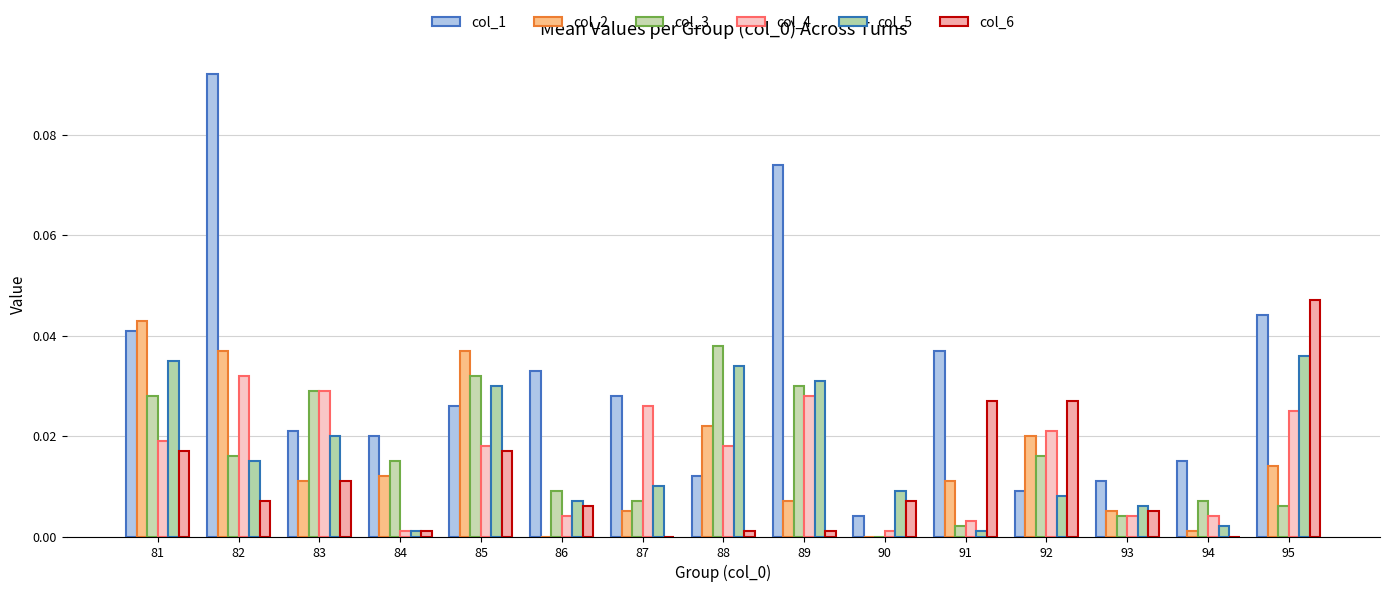

Reading left to right, extract all data points from this chart.

col_1: 81=0.0	82=0.1	83=0.0	84=0.0	85=0.0	86=0.0	87=0.0	88=0.0	89=0.1	90=0.0	91=0.0	92=0.0	93=0.0	94=0.0	95=0.0
col_2: 81=0.0	82=0.0	83=0.0	84=0.0	85=0.0	86=0.0	87=0.0	88=0.0	89=0.0	90=0.0	91=0.0	92=0.0	93=0.0	94=0.0	95=0.0
col_3: 81=0.0	82=0.0	83=0.0	84=0.0	85=0.0	86=0.0	87=0.0	88=0.0	89=0.0	90=0.0	91=0.0	92=0.0	93=0.0	94=0.0	95=0.0
col_4: 81=0.0	82=0.0	83=0.0	84=0.0	85=0.0	86=0.0	87=0.0	88=0.0	89=0.0	90=0.0	91=0.0	92=0.0	93=0.0	94=0.0	95=0.0
col_5: 81=0.0	82=0.0	83=0.0	84=0.0	85=0.0	86=0.0	87=0.0	88=0.0	89=0.0	90=0.0	91=0.0	92=0.0	93=0.0	94=0.0	95=0.0
col_6: 81=0.0	82=0.0	83=0.0	84=0.0	85=0.0	86=0.0	87=0.0	88=0.0	89=0.0	90=0.0	91=0.0	92=0.0	93=0.0	94=0.0	95=0.0